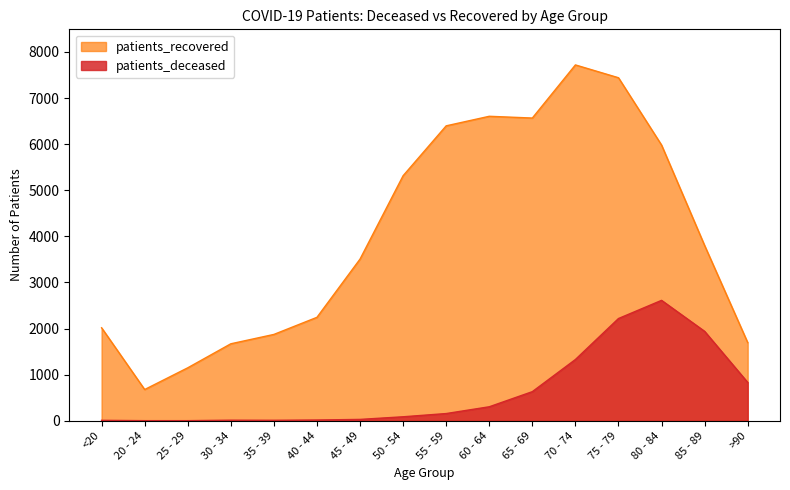

True or false: patients_recovered and patients_deceased intersect in this chart.

False